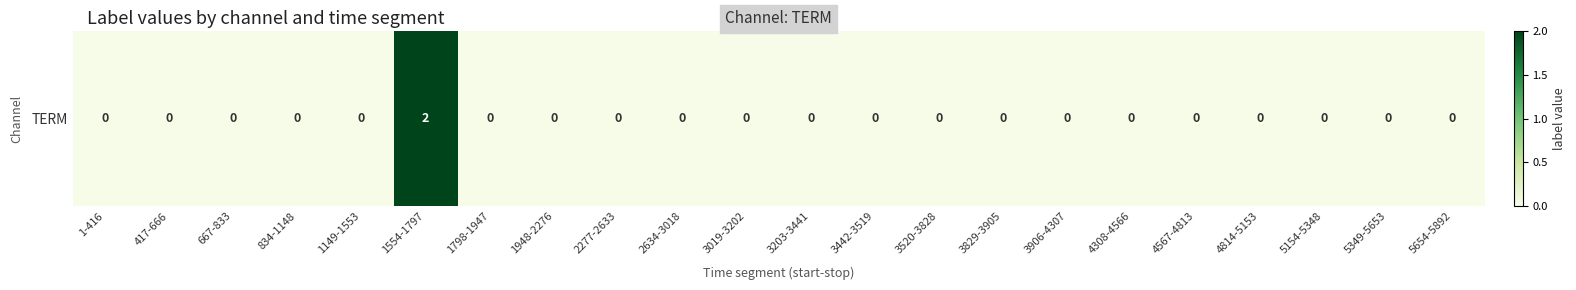

How many values exceed 0?

1